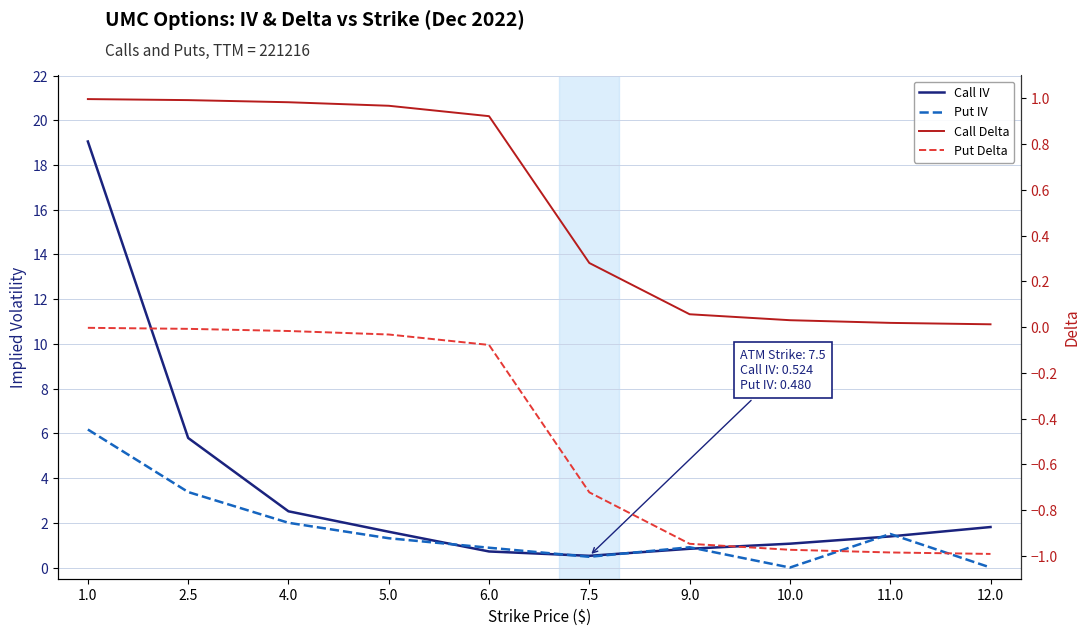

Is the value of Call Delta at 11.0 greater than the value of Put IV at 11.0?

No